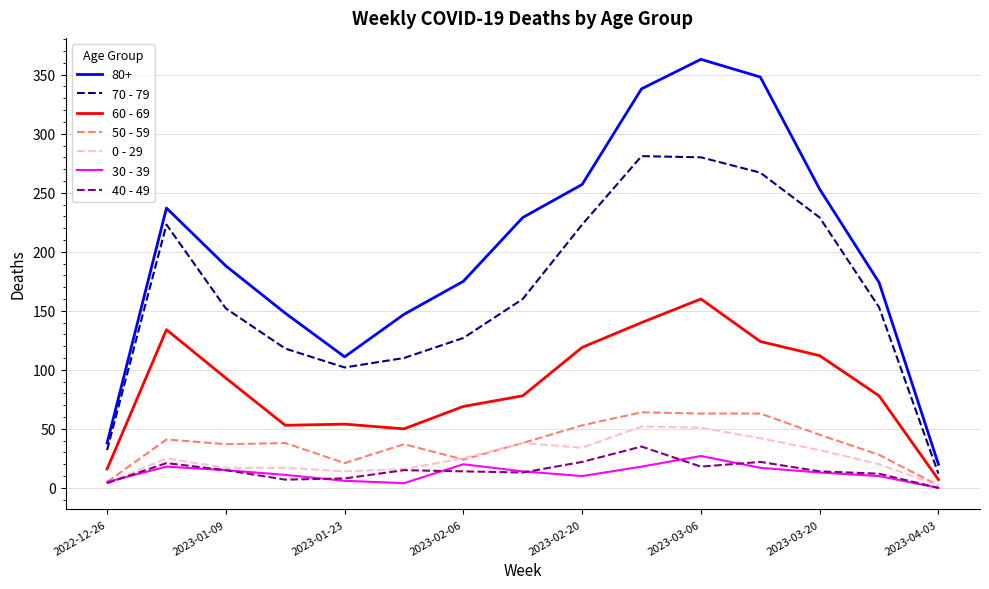

True or false: 70 - 79 and 40 - 49 cross at least once.

False